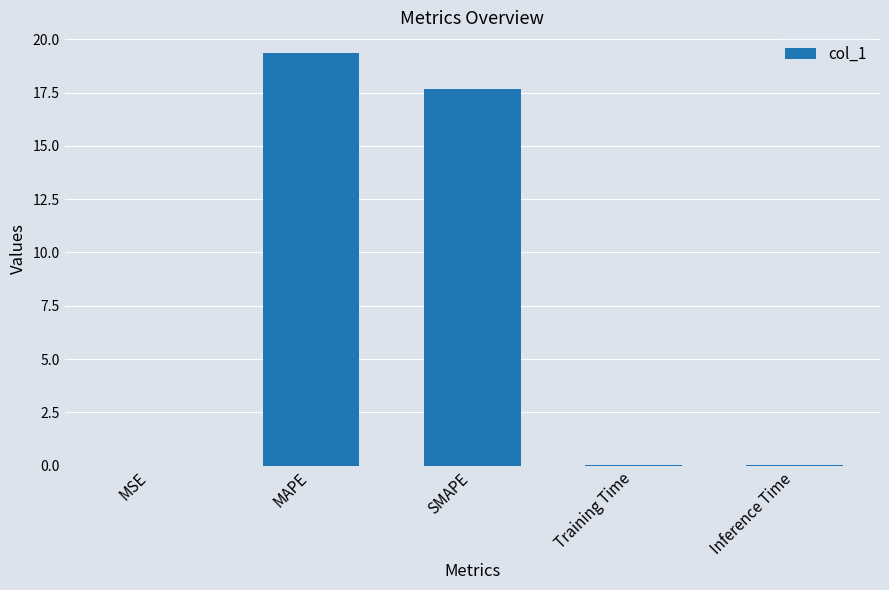

Is it true that the value at SMAPE is 30.1?

False